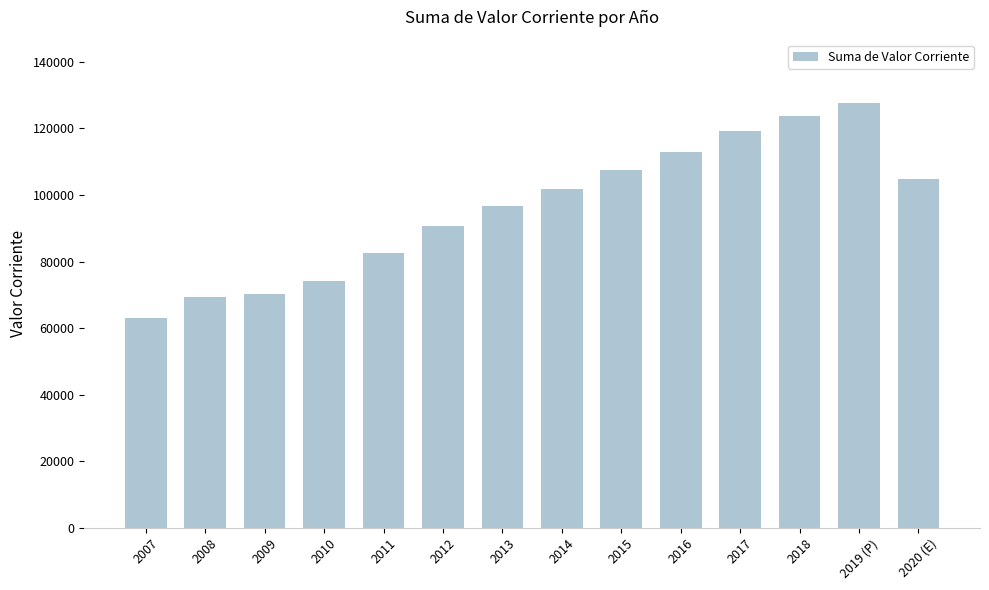

At which category does the chart reach its peak across all series?

2019 (P)